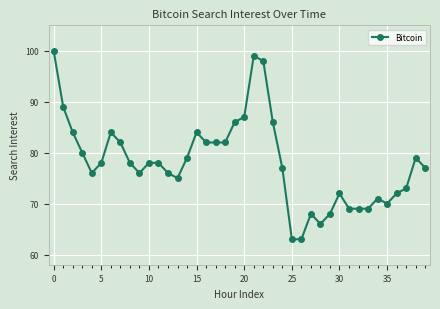

How many categories are shown in the chart?

40